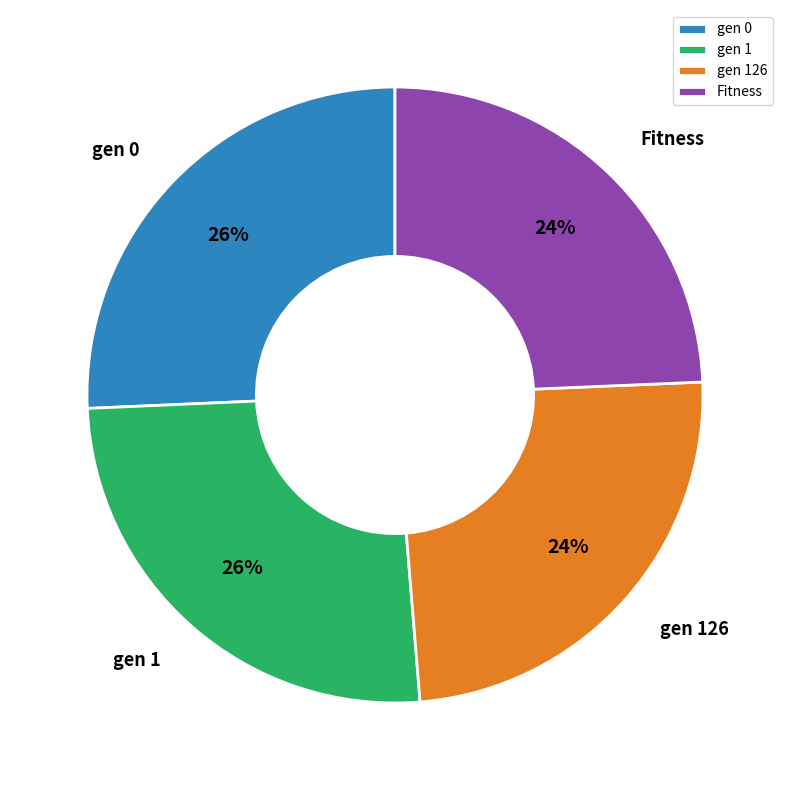

To the nearest percent, what portion does gen 1 represent?

26%